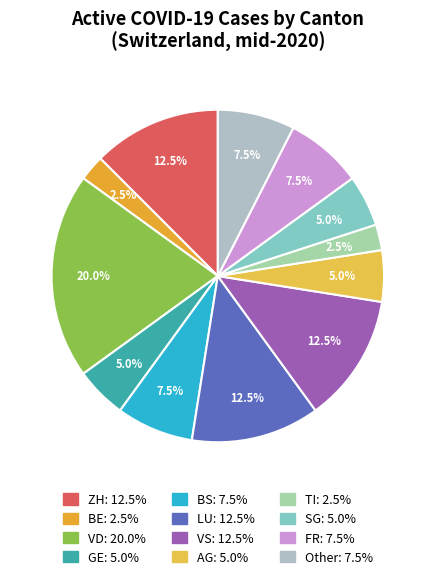

How many segments does this pie chart have?

12